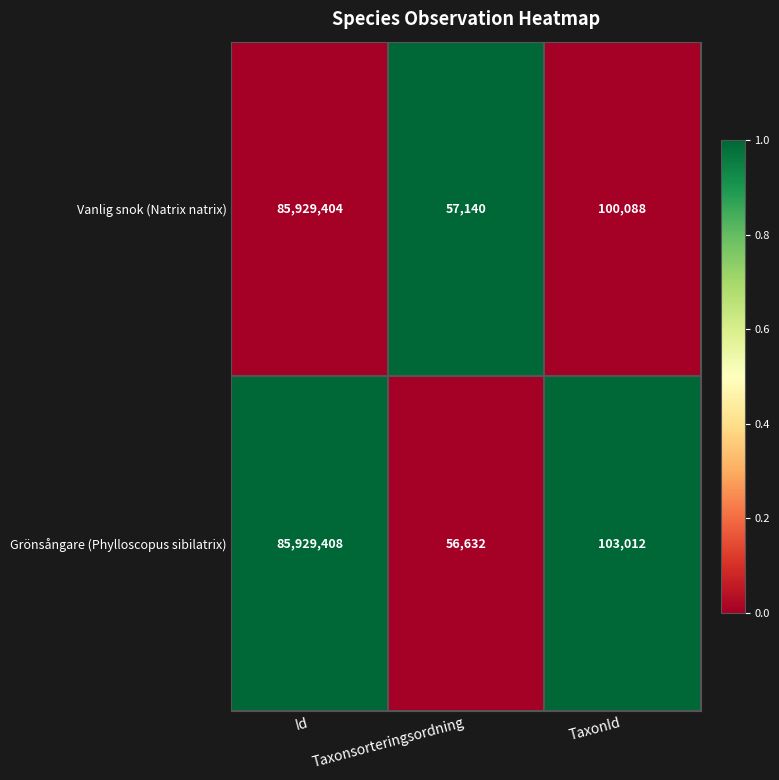

At which label is Grönsångare (Phylloscopus sibilatrix) closest to 42993020?

TaxonId